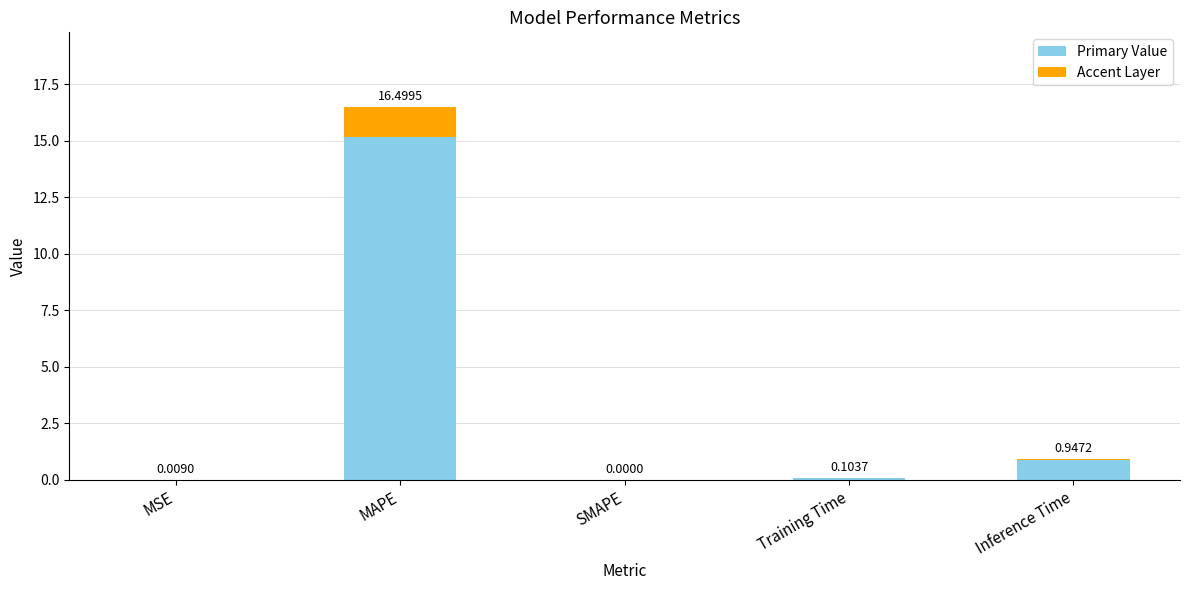

What is the value of the Primary Value bar at the 5th from the left?

0.9